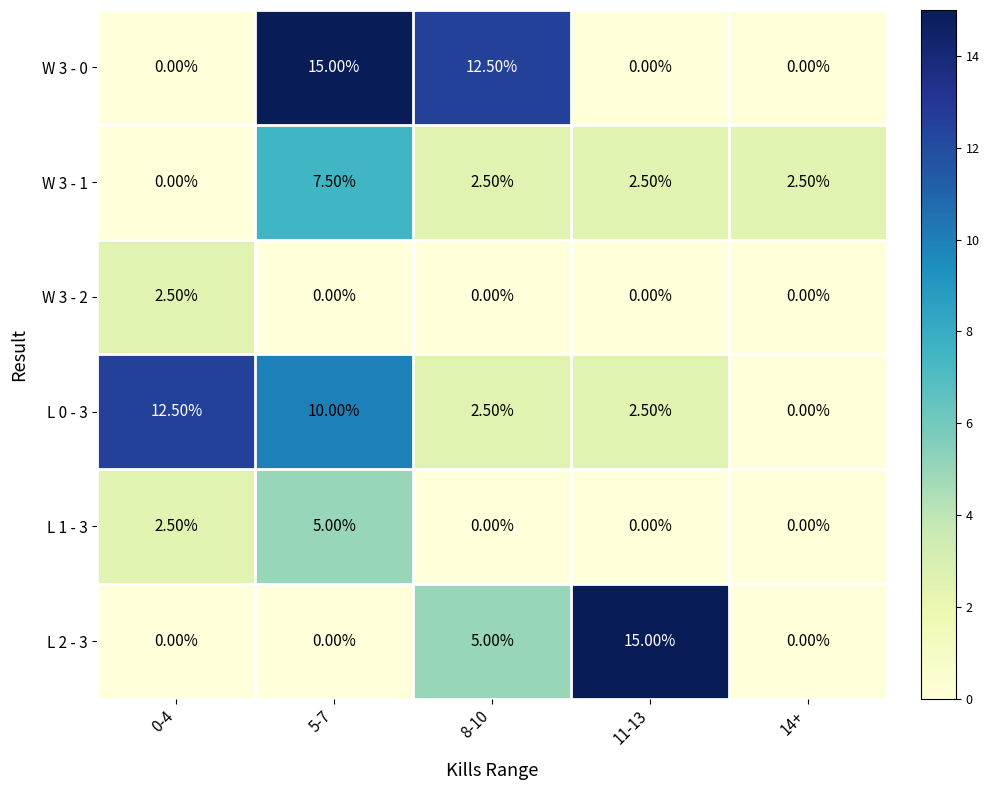

What is the difference between the highest and lowest values at 11-13?

15.0